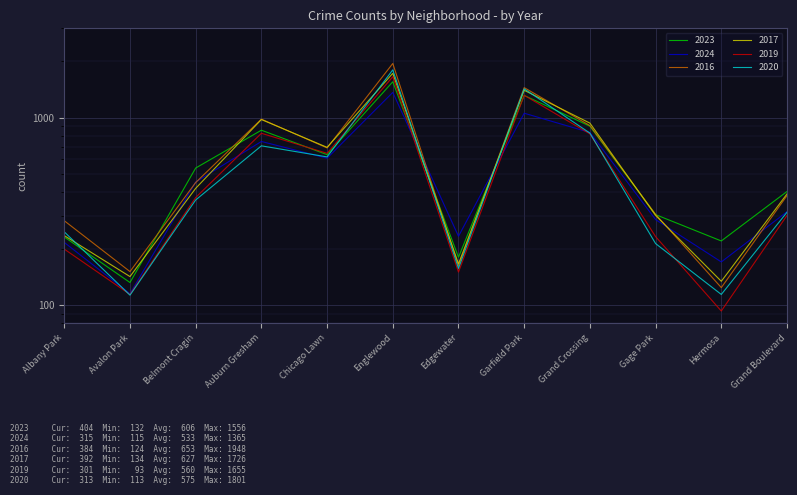

Reading left to right, list all the values displayed in this chart.

2023: Albany Park=231	Avalon Park=132	Belmont Cragin=539	Auburn Gresham=858	Chicago Lawn=635	Englewood=1556	Edgewater=180	Garfield Park=1316	Grand Crossing=901	Gage Park=304	Hermosa=220	Grand Boulevard=404
2024: Albany Park=216	Avalon Park=115	Belmont Cragin=454	Auburn Gresham=747	Chicago Lawn=608	Englewood=1365	Edgewater=233	Garfield Park=1057	Grand Crossing=834	Gage Park=286	Hermosa=170	Grand Boulevard=315
2016: Albany Park=282	Avalon Park=151	Belmont Cragin=451	Auburn Gresham=983	Chicago Lawn=690	Englewood=1948	Edgewater=162	Garfield Park=1448	Grand Crossing=908	Gage Park=305	Hermosa=124	Grand Boulevard=384
2017: Albany Park=235	Avalon Park=142	Belmont Cragin=420	Auburn Gresham=978	Chicago Lawn=695	Englewood=1726	Edgewater=166	Garfield Park=1401	Grand Crossing=936	Gage Park=301	Hermosa=134	Grand Boulevard=392
2019: Albany Park=199	Avalon Park=114	Belmont Cragin=375	Auburn Gresham=826	Chicago Lawn=646	Englewood=1655	Edgewater=150	Garfield Park=1317	Grand Crossing=820	Gage Park=232	Hermosa=93	Grand Boulevard=301
2020: Albany Park=246	Avalon Park=113	Belmont Cragin=364	Auburn Gresham=708	Chicago Lawn=618	Englewood=1801	Edgewater=157	Garfield Park=1426	Grand Crossing=828	Gage Park=213	Hermosa=114	Grand Boulevard=313